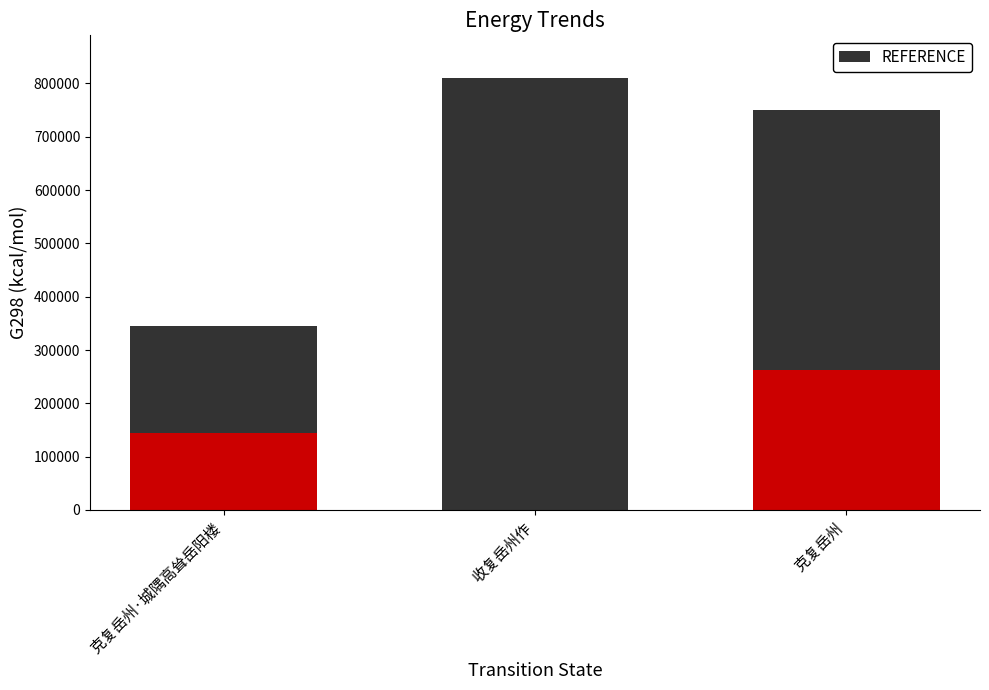

Rank the series by their average value, from highest to lowest.

REFERENCE, col_0